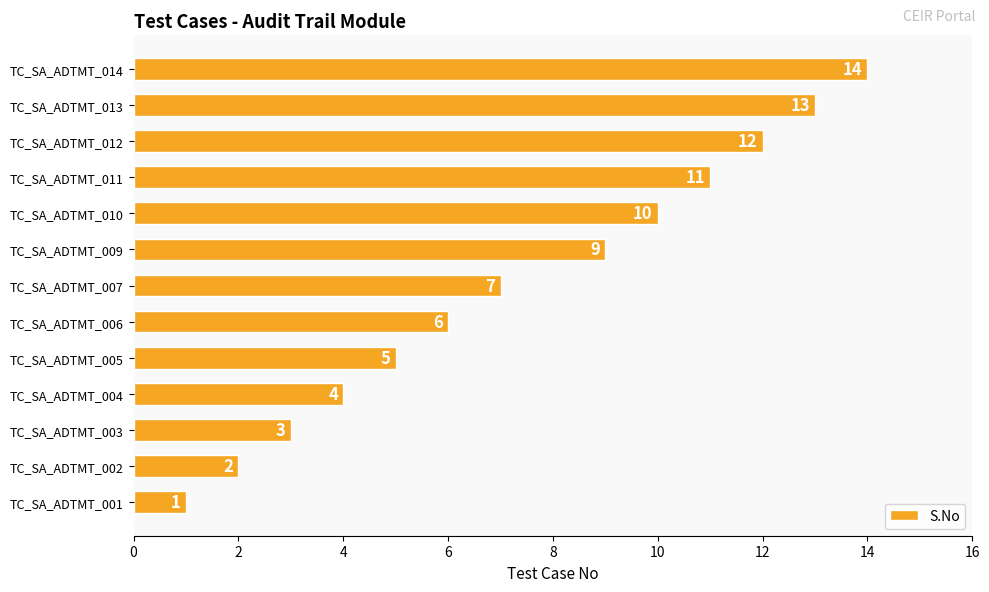

List the labels in order of value, smallest first.

TC_SA_ADTMT_001, TC_SA_ADTMT_002, TC_SA_ADTMT_003, TC_SA_ADTMT_004, TC_SA_ADTMT_005, TC_SA_ADTMT_006, TC_SA_ADTMT_007, TC_SA_ADTMT_009, TC_SA_ADTMT_010, TC_SA_ADTMT_011, TC_SA_ADTMT_012, TC_SA_ADTMT_013, TC_SA_ADTMT_014